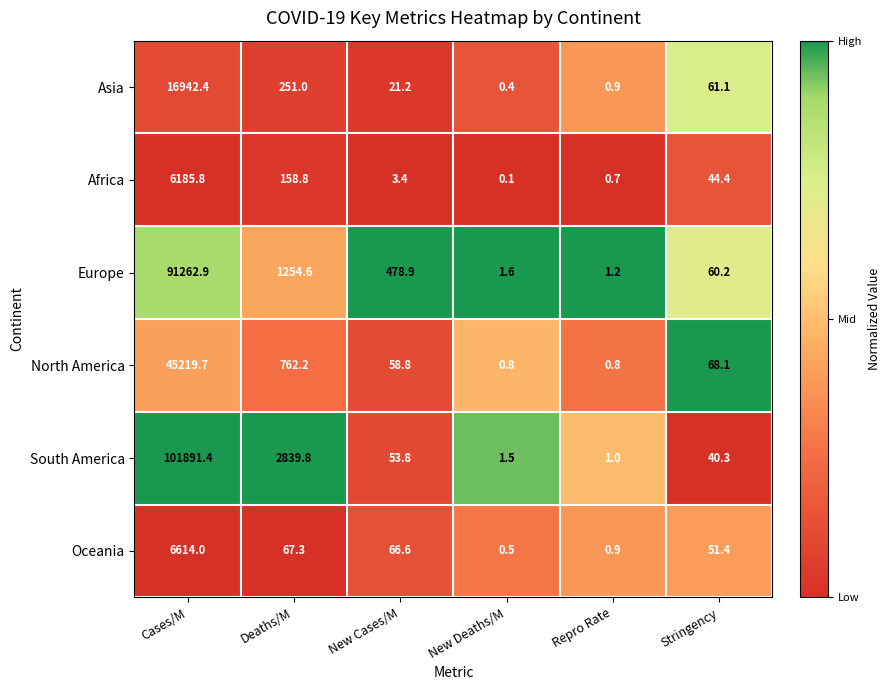

At which category does the chart reach its minimum across all series?

New Deaths/M